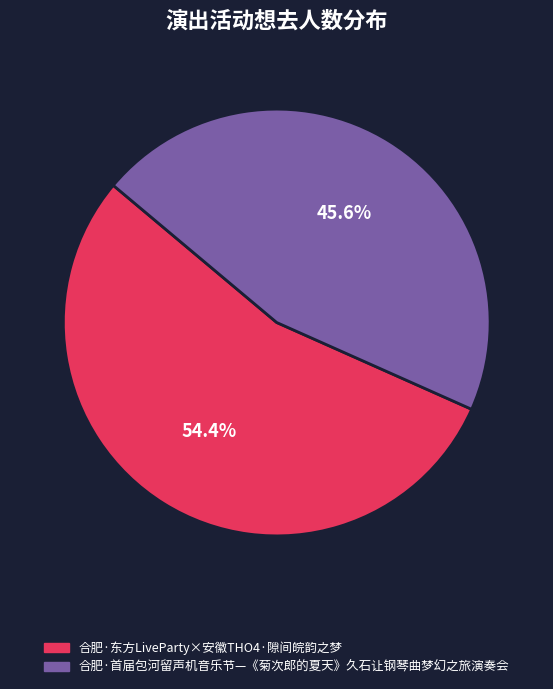

Which has a higher value, 合肥·首届包河留声机音乐节—《菊次郎的夏天》久石让钢琴曲梦幻之旅演奏会 or 合肥·东方LiveParty×安徽THO4·隙间皖韵之梦?

合肥·东方LiveParty×安徽THO4·隙间皖韵之梦